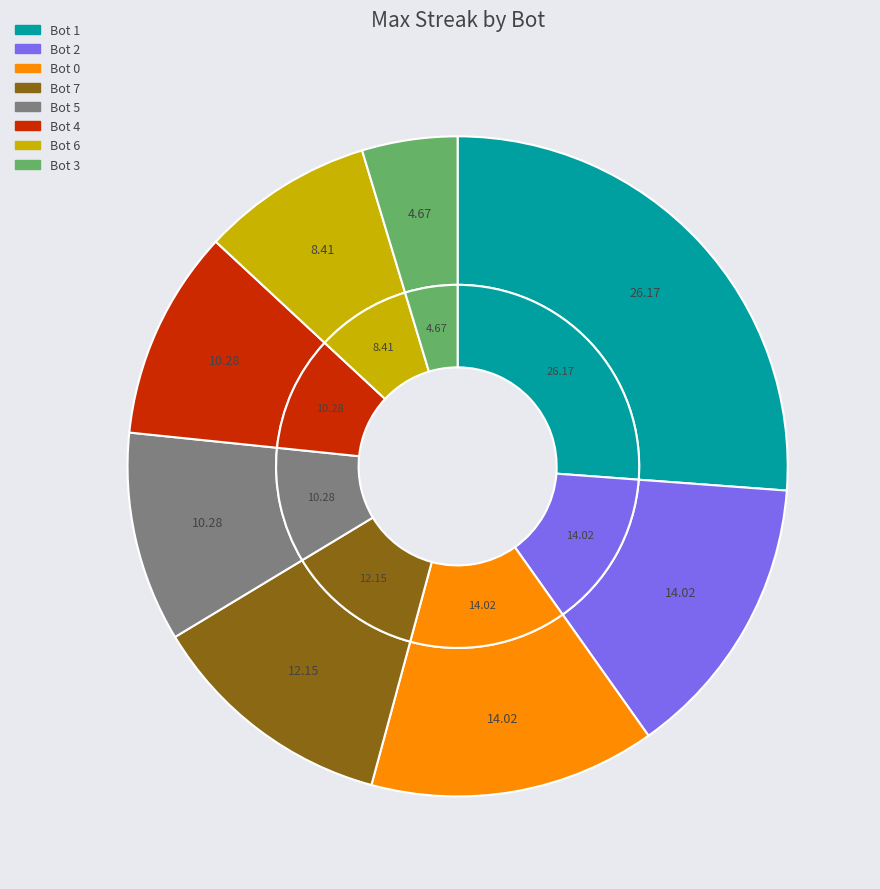

Combined, what portion of the pie is Bot 4 and Bot 5?

20.6%